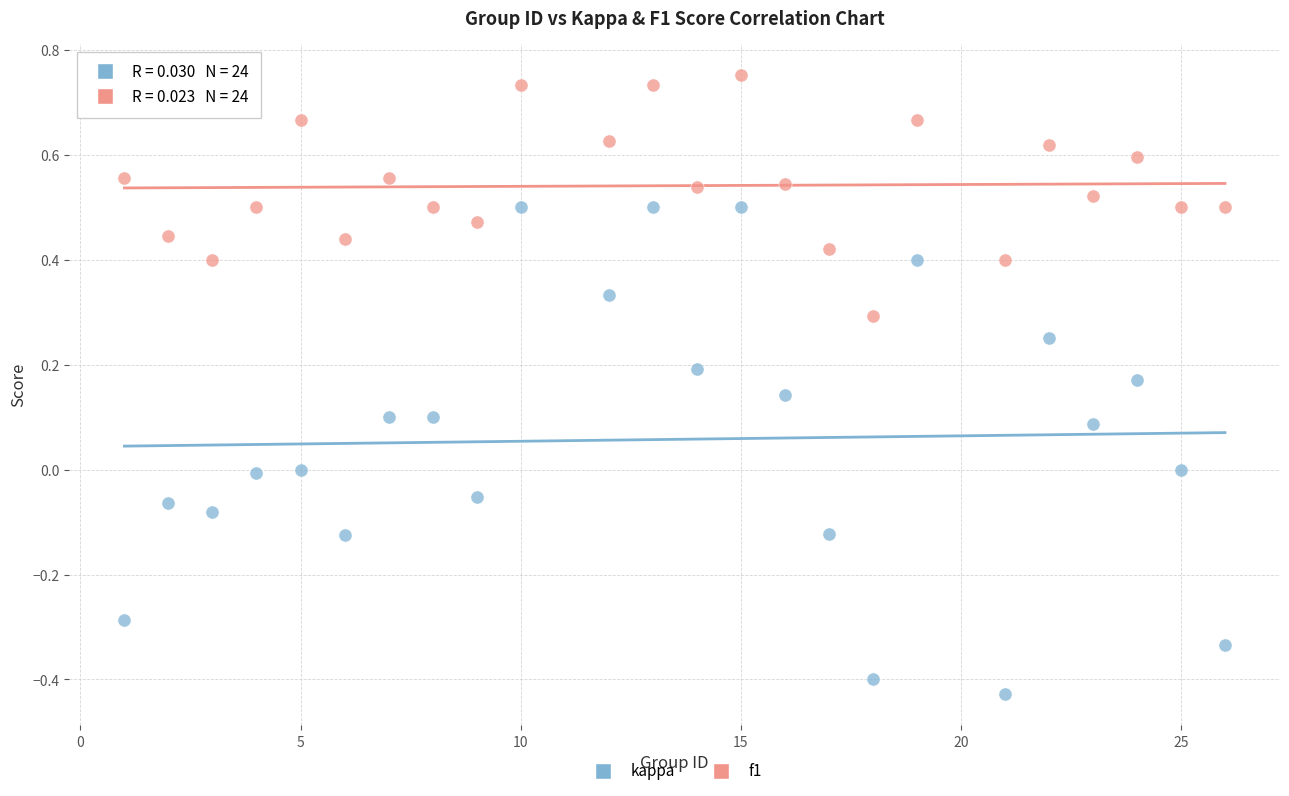

What are all the series names shown in the legend?

kappa, f1